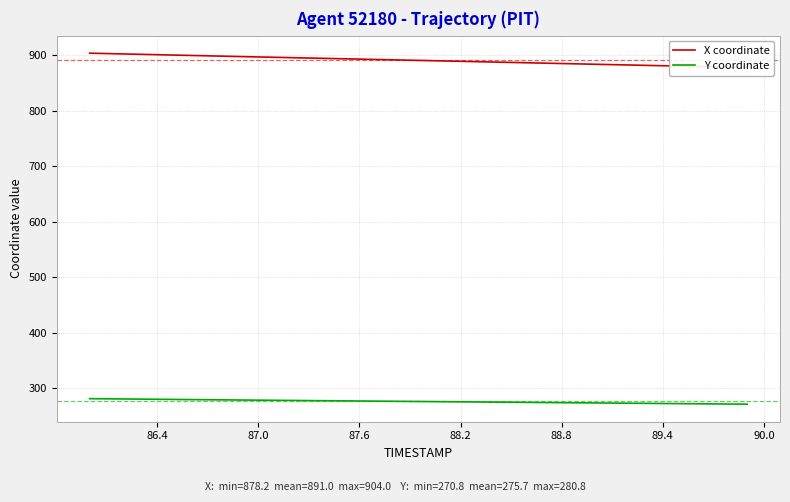

How many values in the X coordinate series are below 891?

20